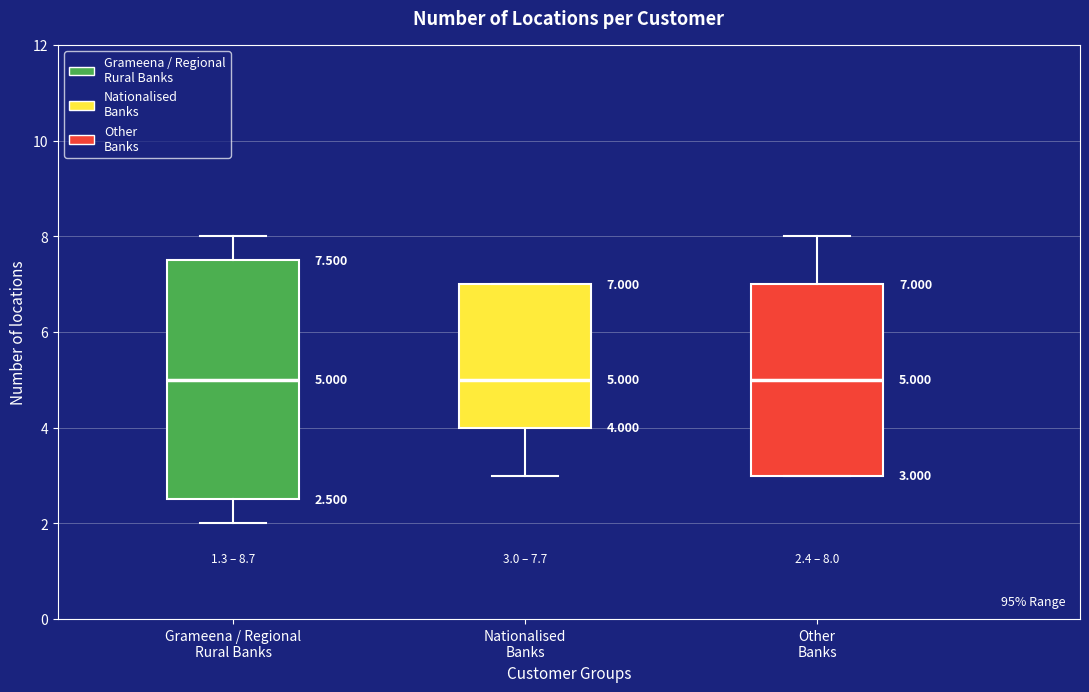

Comparing the boxes themselves (not the whiskers), which one is the tallest?

Grameena / Regional Rural Banks